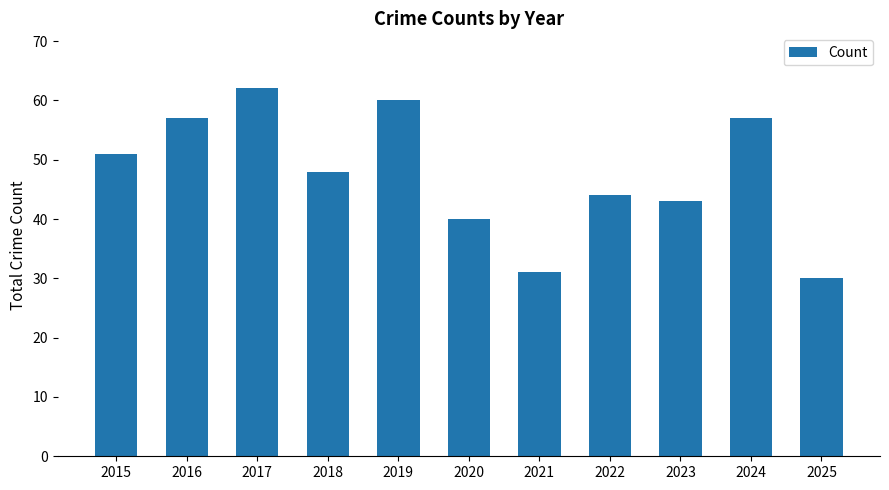

What is the ratio of the value at 2017 to the value at 2015?

1.2